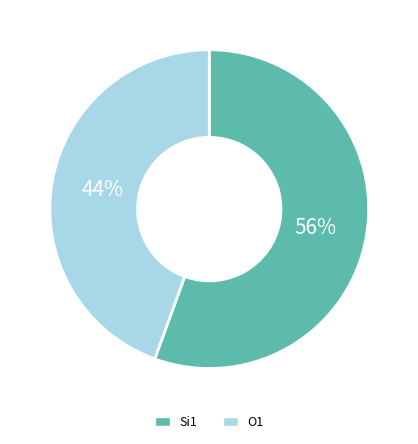

Count the number of slices in the pie.

2